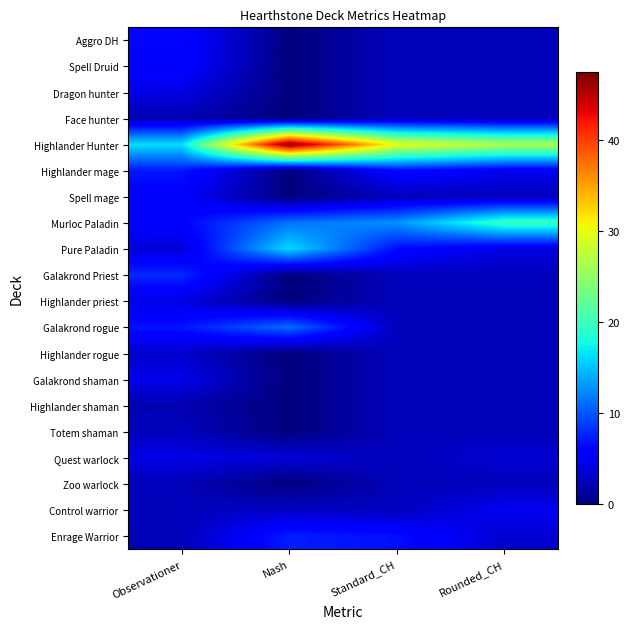

Which series has the widest spread of values?

Highlander Hunter